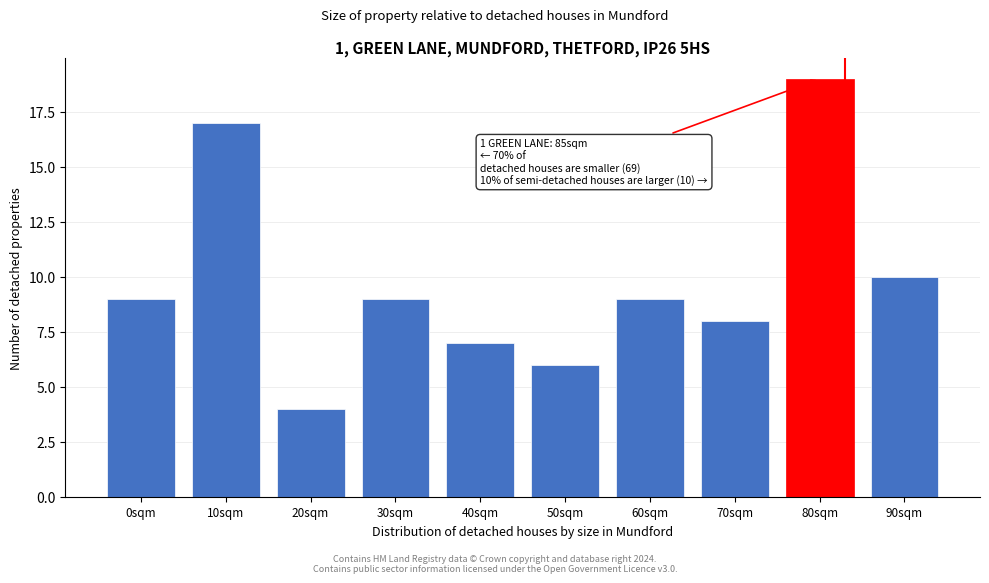

Reading left to right, transcribe all the data shown in this chart.

0sqm=9	10sqm=17	20sqm=4	30sqm=9	40sqm=7	50sqm=6	60sqm=9	70sqm=8	80sqm=19	90sqm=10